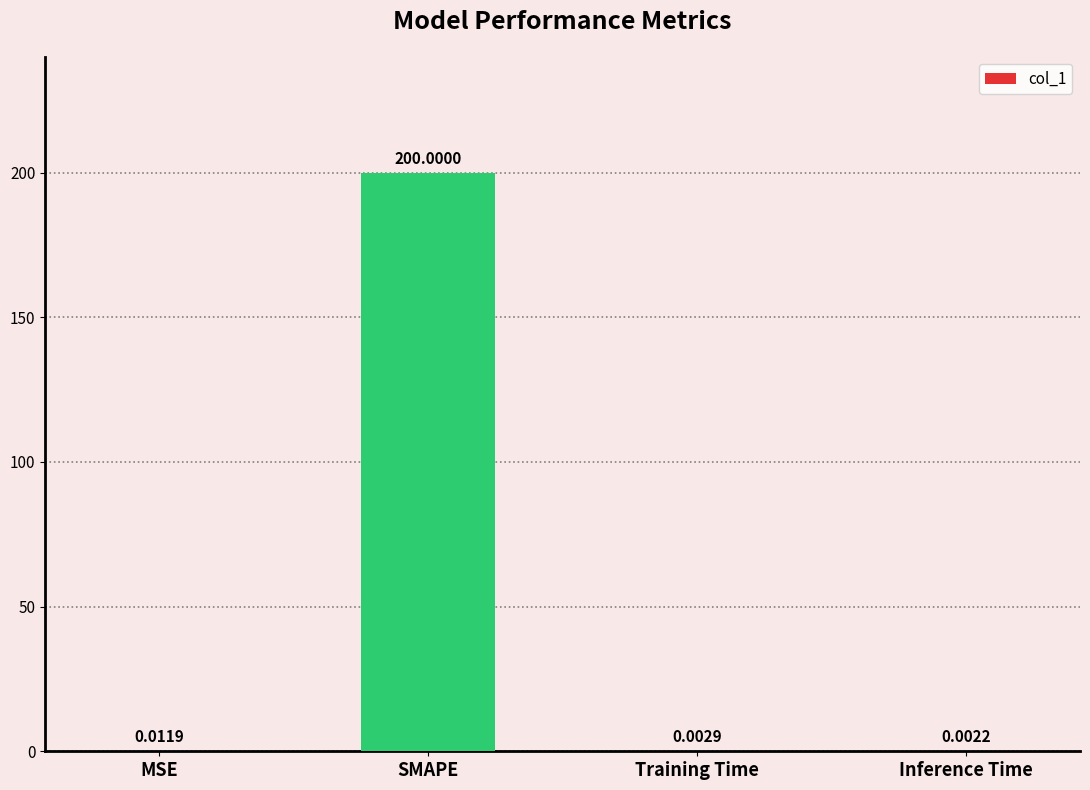

At which category does the chart reach its peak across all series?

SMAPE